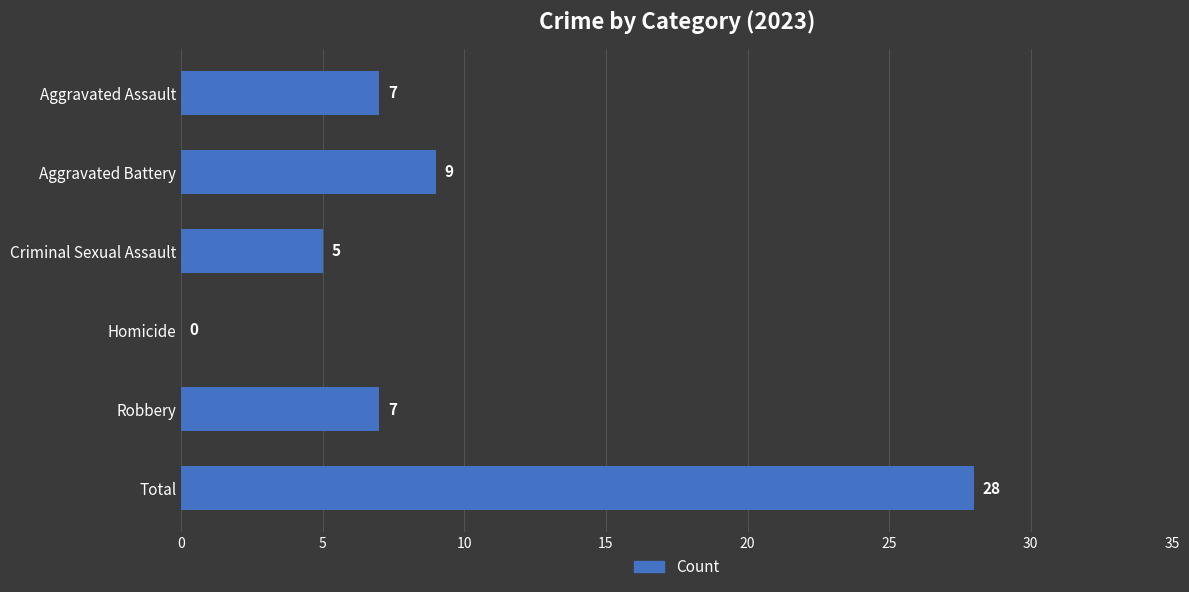

Reading top to bottom, transcribe all the data shown in this chart.

Aggravated Assault=7	Aggravated Battery=9	Criminal Sexual Assault=5	Homicide=0	Robbery=7	Total=28